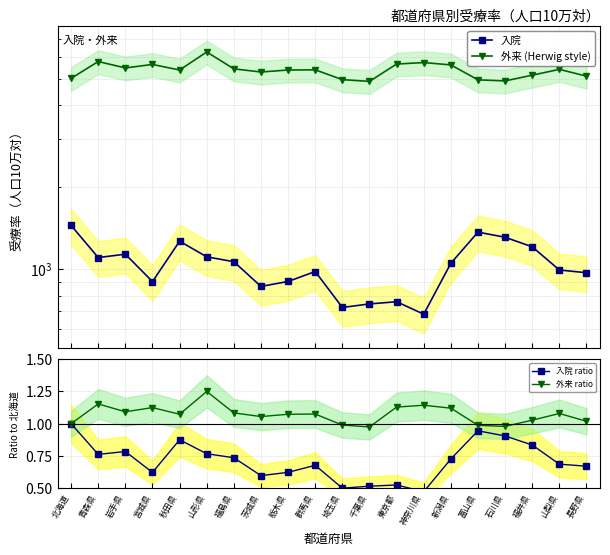

True or false: 外来 ratio has more than 0 points higher than both neighbors.

True